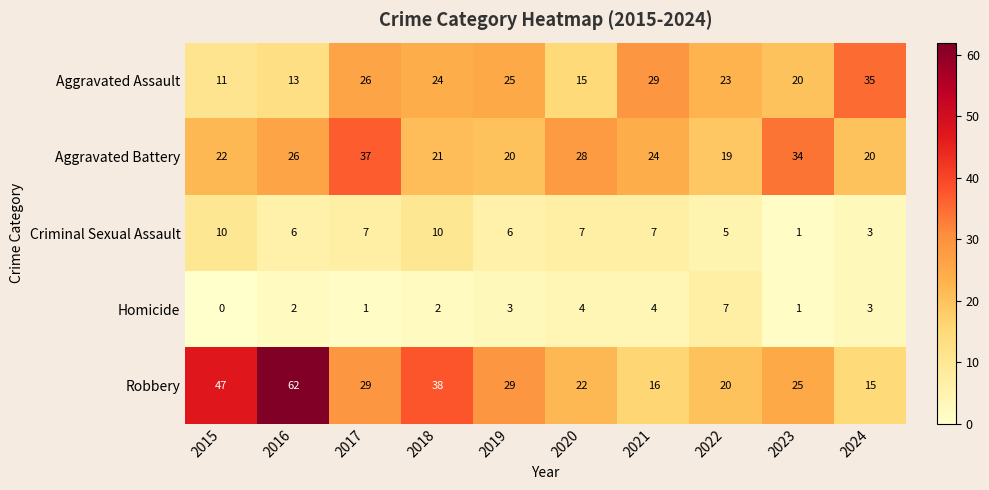

Which series has the largest total across all categories?

Robbery